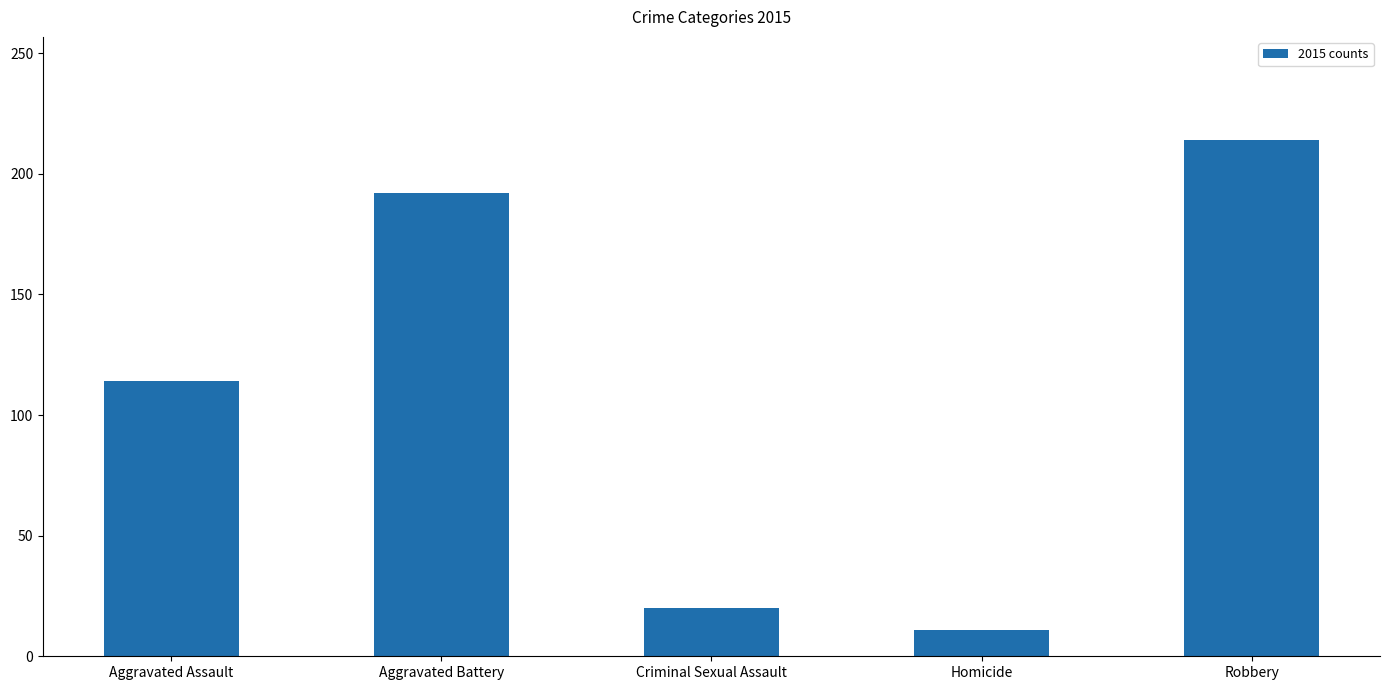

What is the greatest value displayed?

214